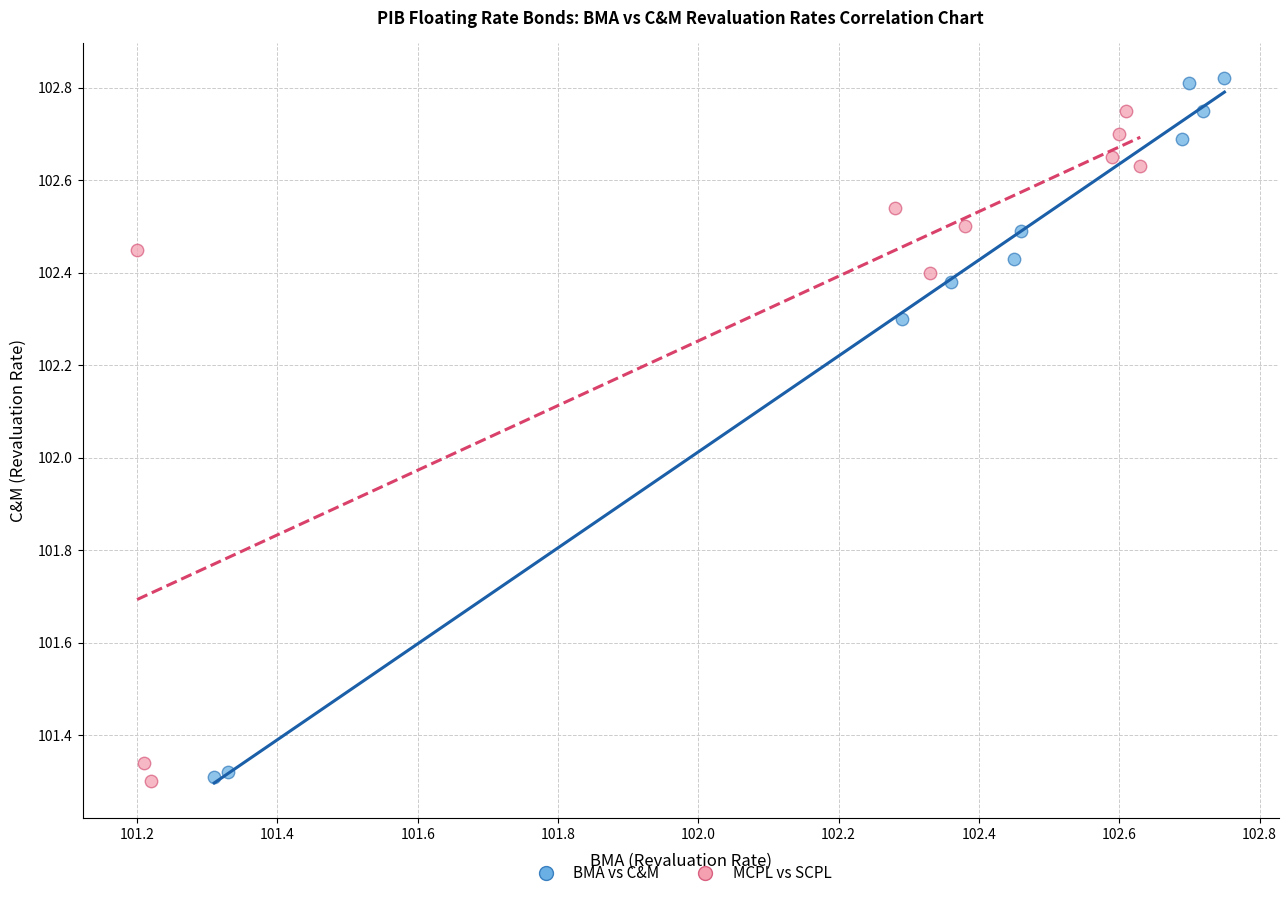

Which series has the widest spread of Y values?

BMA vs C&M